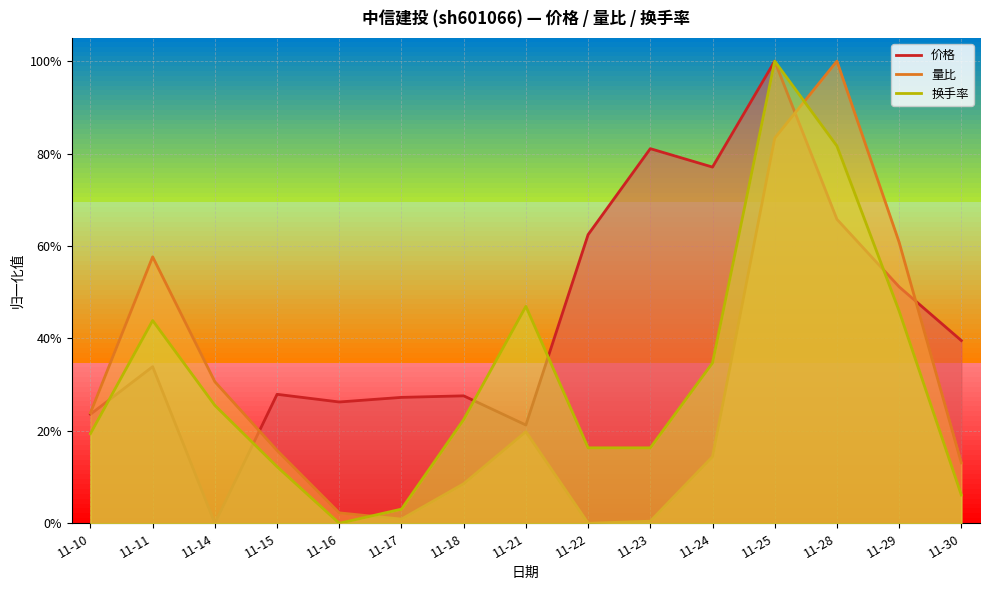

How many lines are shown in the chart?

3